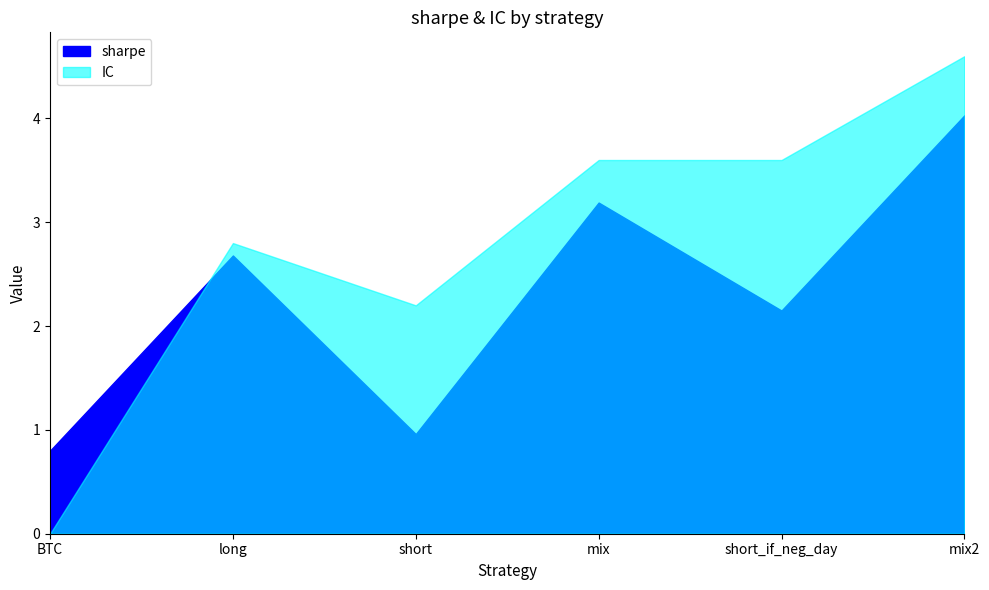

At which label is IC closest to 2?

short